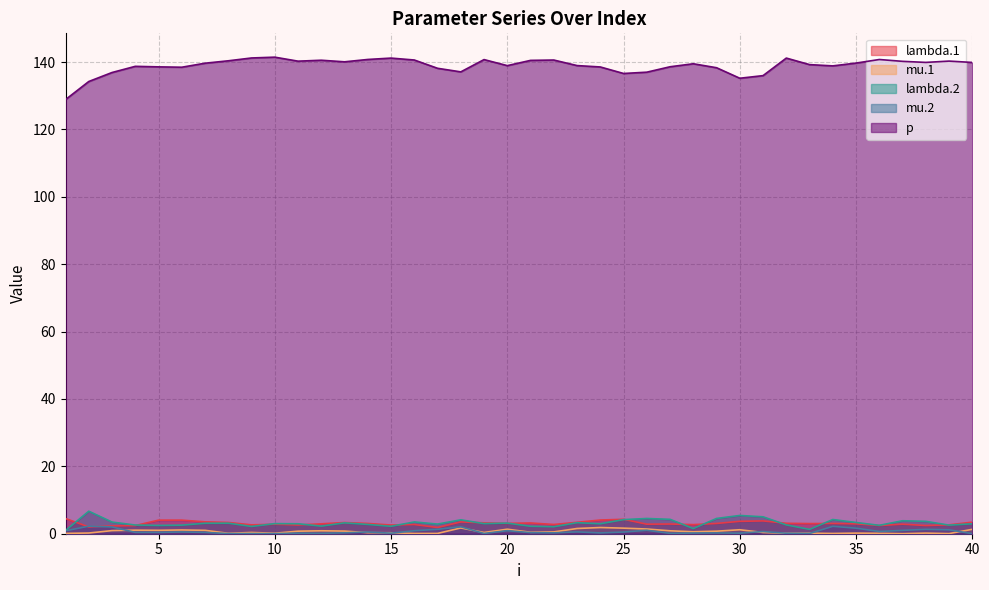

In mu.1, how many points are lower than both neighbors (excluding endpoints)?

11